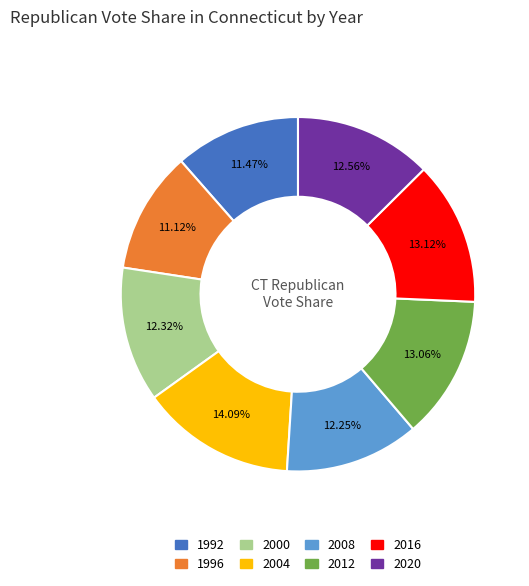

Count the number of slices in the pie.

8